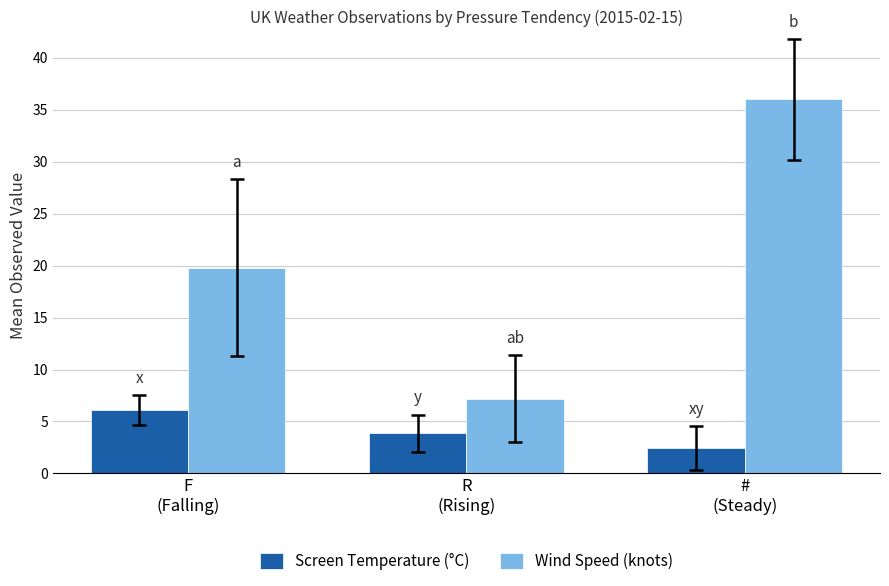

At which label is Wind Speed (knots) closest to 21?

F
(Falling)